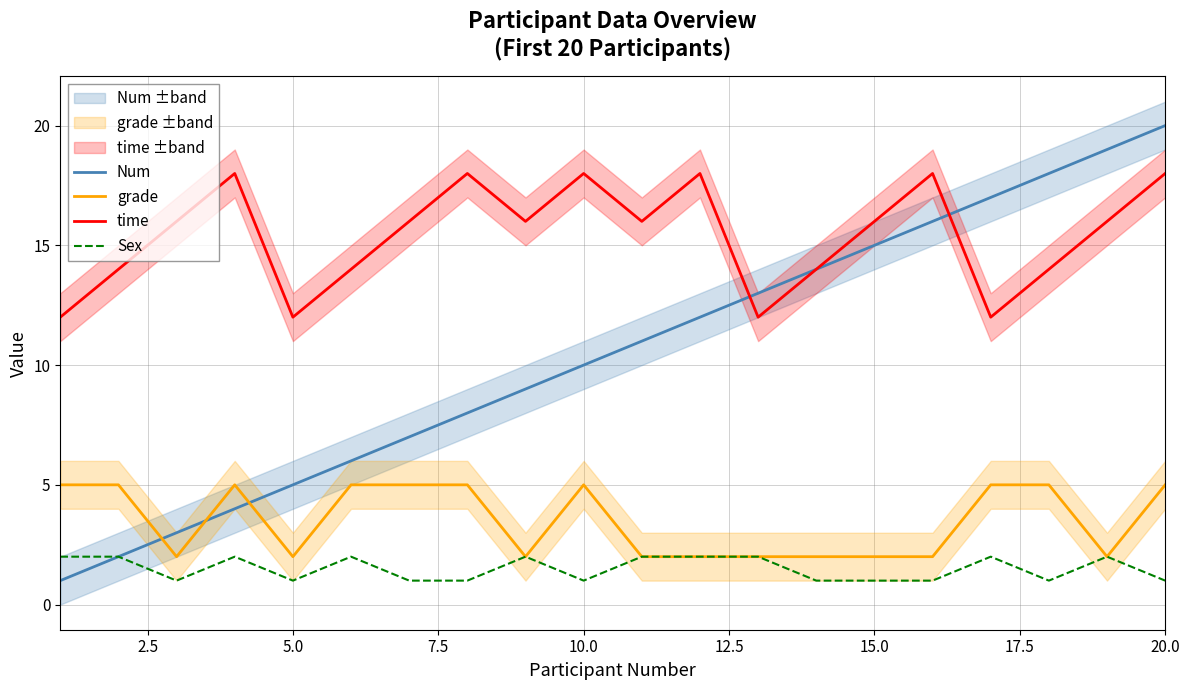

True or false: Sex has more than 2 interior local peaks.

True